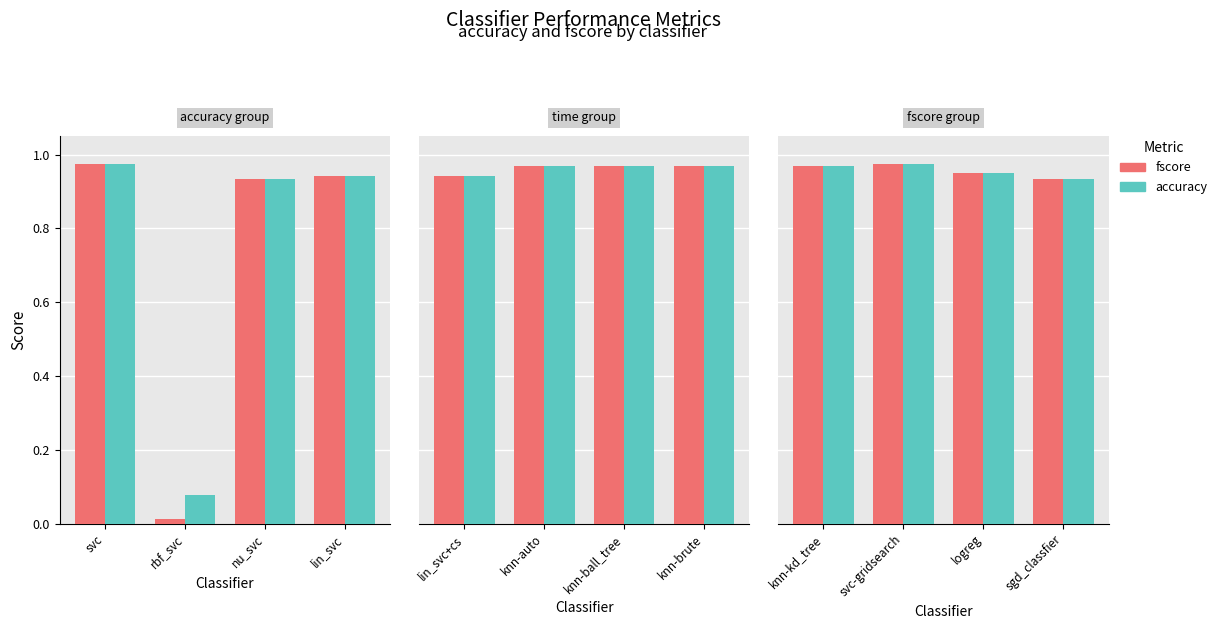

What is the greatest value displayed?

1.0